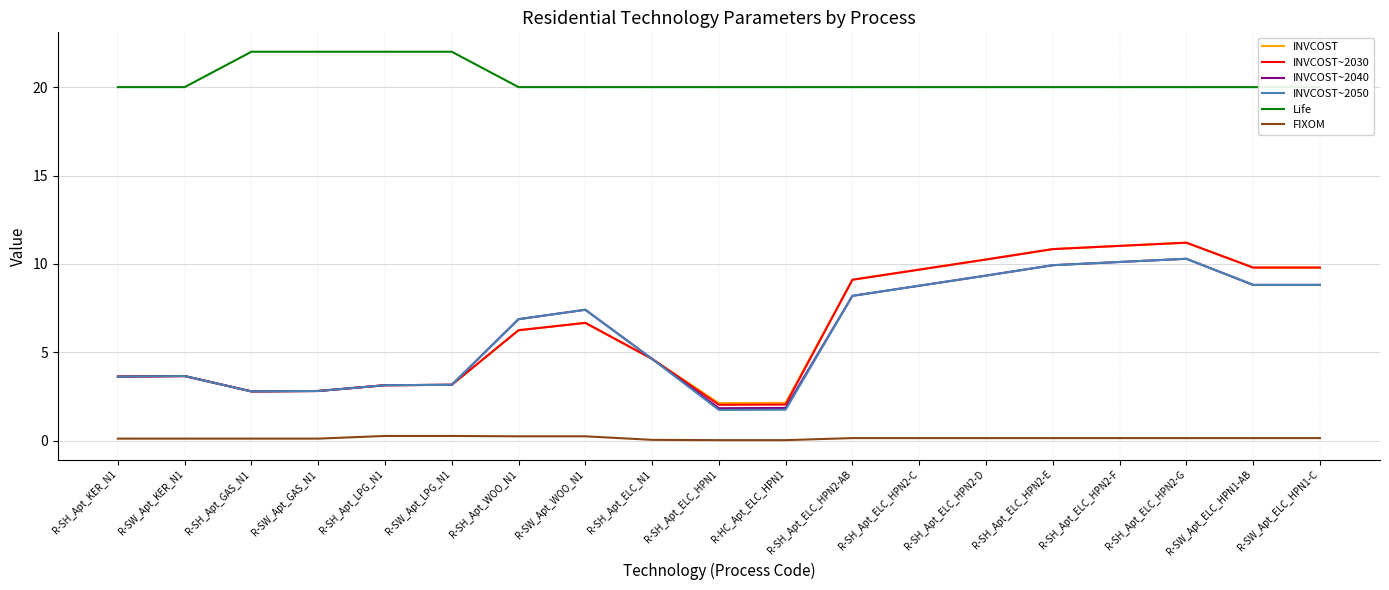

Where does the INVCOST~2030 series first go above 6?

R-SH_Apt_WOO_N1